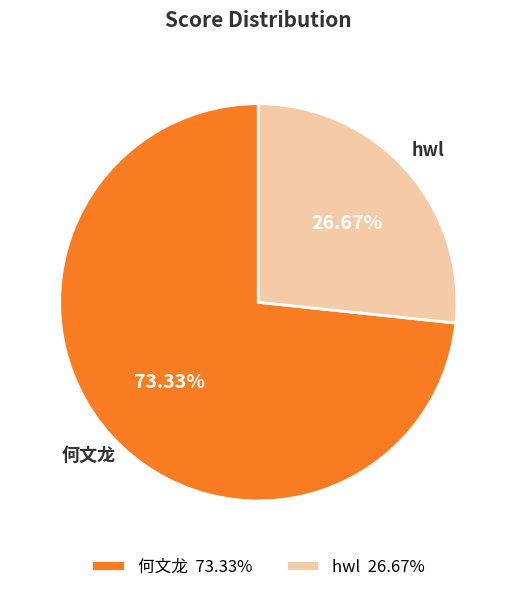

To the nearest percent, what portion does hwl represent?

27%